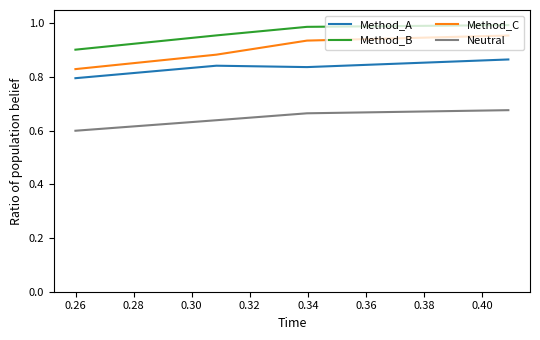

True or false: Neutral and Method_B intersect in this chart.

False